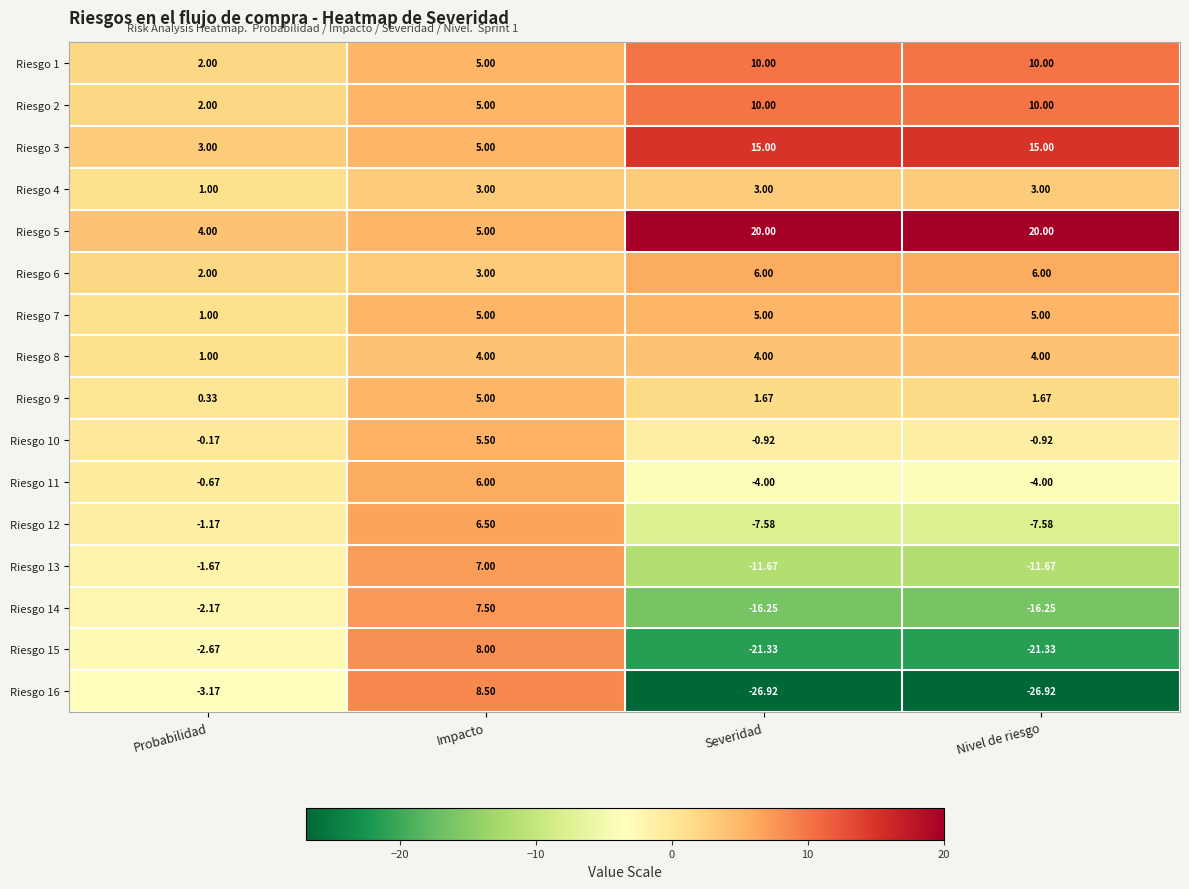

Which category has the lowest value in the Riesgo 5 series?

Probabilidad